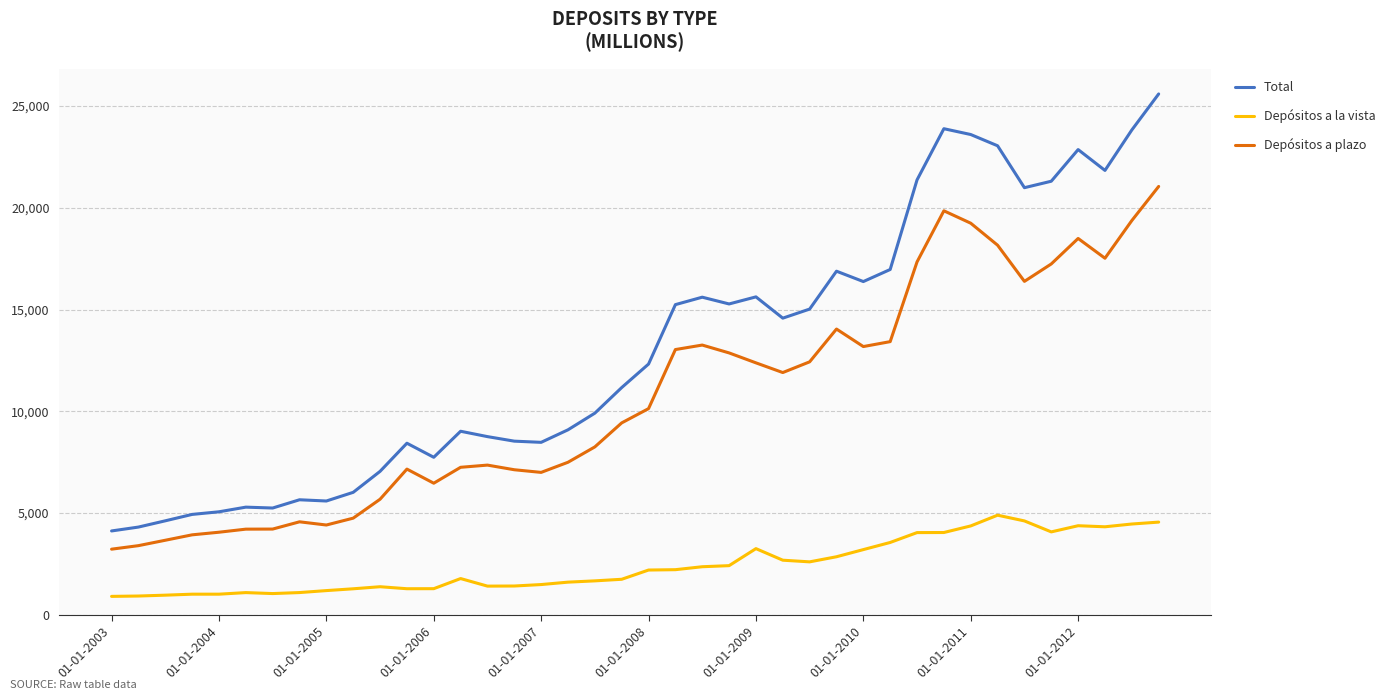

True or false: Depósitos a plazo and Total intersect in this chart.

False